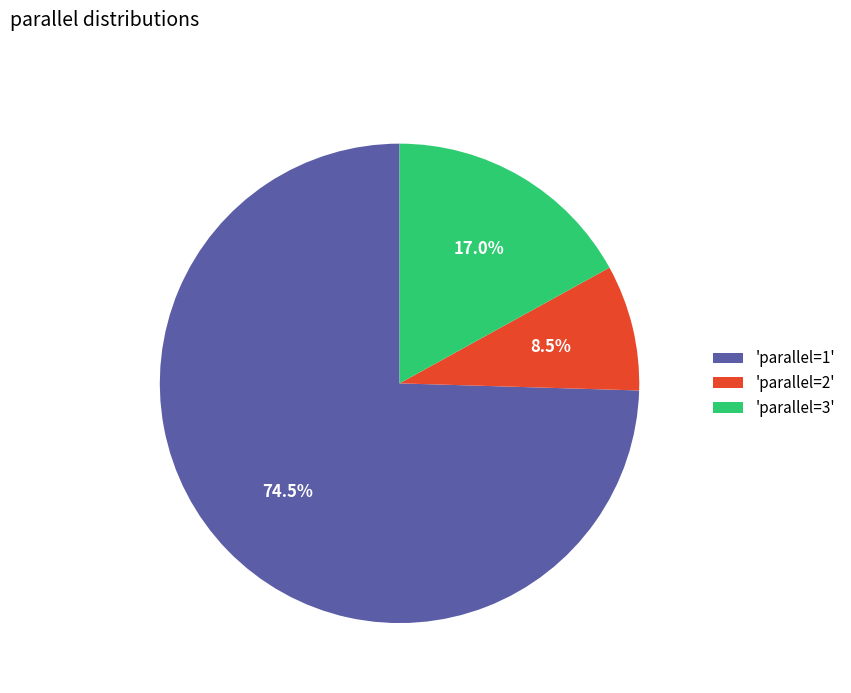

Which category accounts for the majority?

'parallel=1'